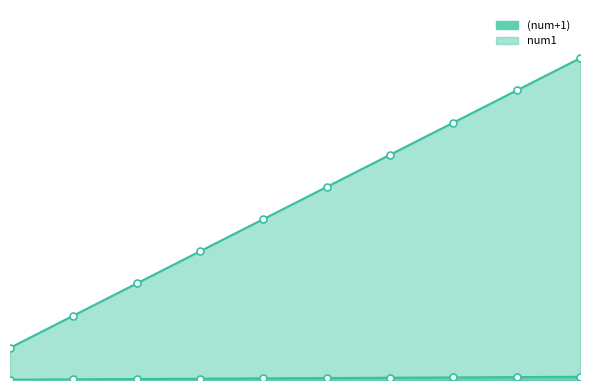

What are all the series names shown in the legend?

(num+1), num1